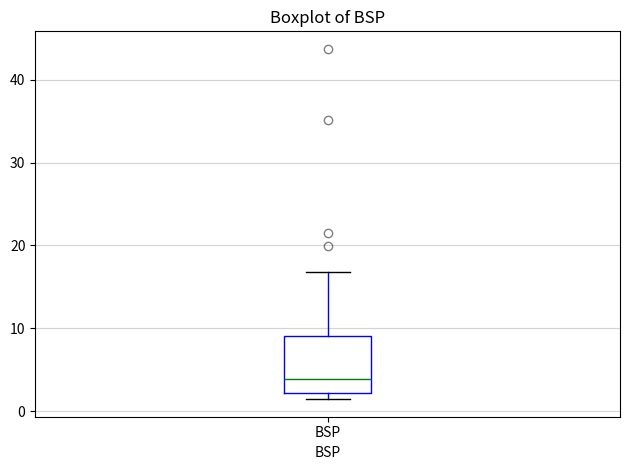

Read this box plot against the y-axis: the position of the median line, the range covered by the box, and the ends of both whiskers. The values are not printed on the chart, so give them approximately, as read against the axis.

median 4, box 2 to 9, whiskers 1 to 17